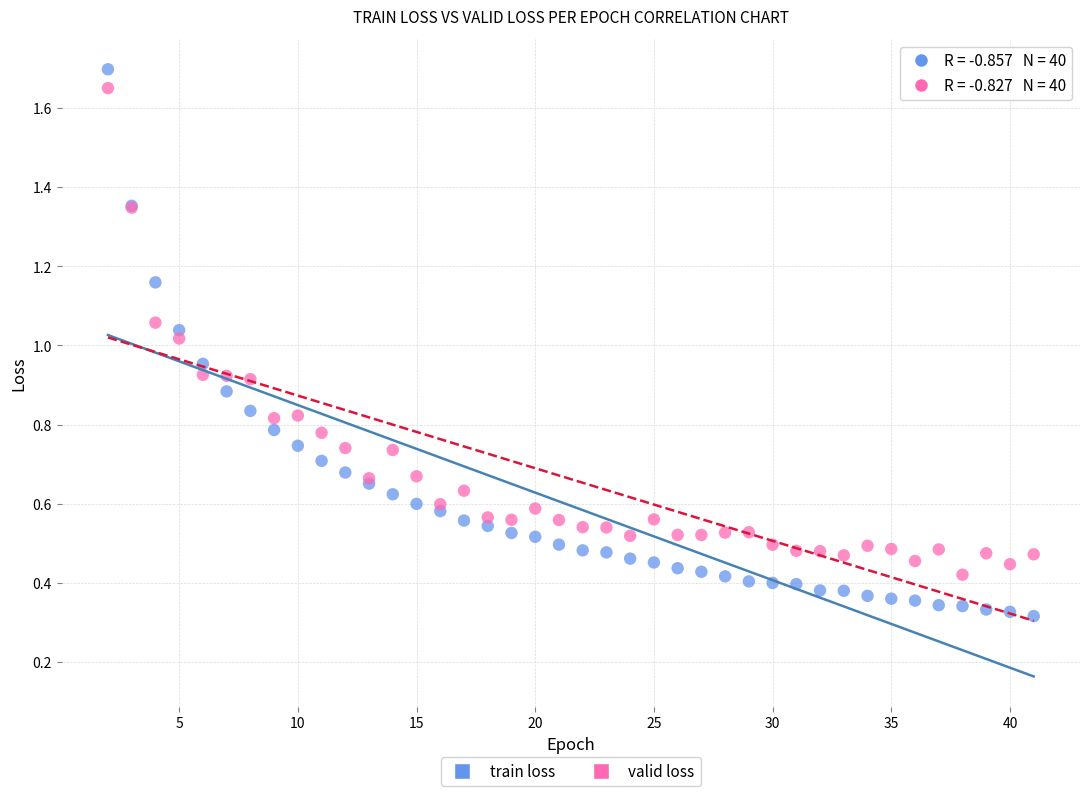

Which series contains the highest Y value?

train loss